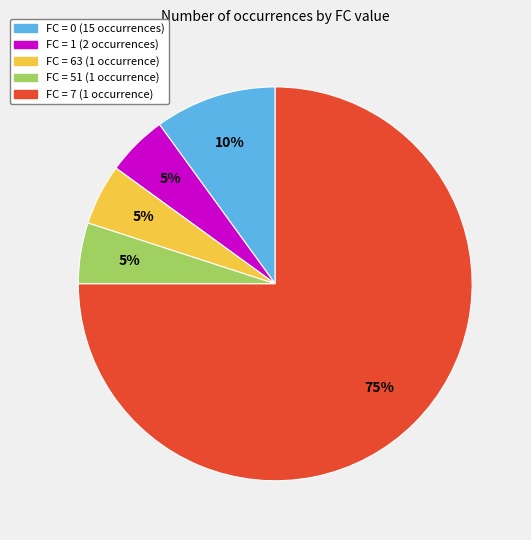

Is there any slice that represents more than half of the pie?

Yes